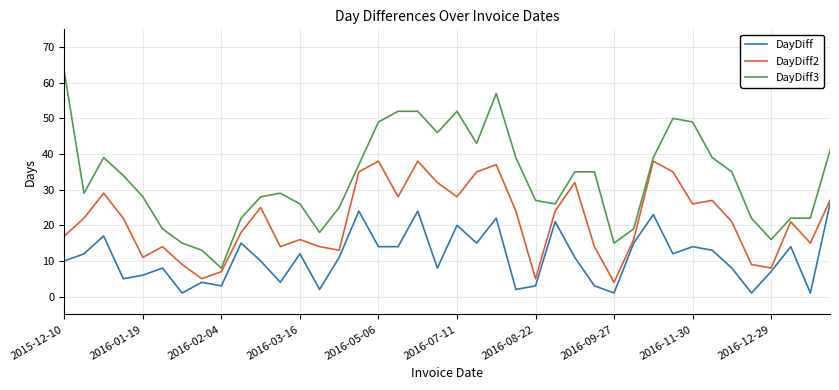

List the series in order of their overall mean, lowest first.

DayDiff, DayDiff2, DayDiff3